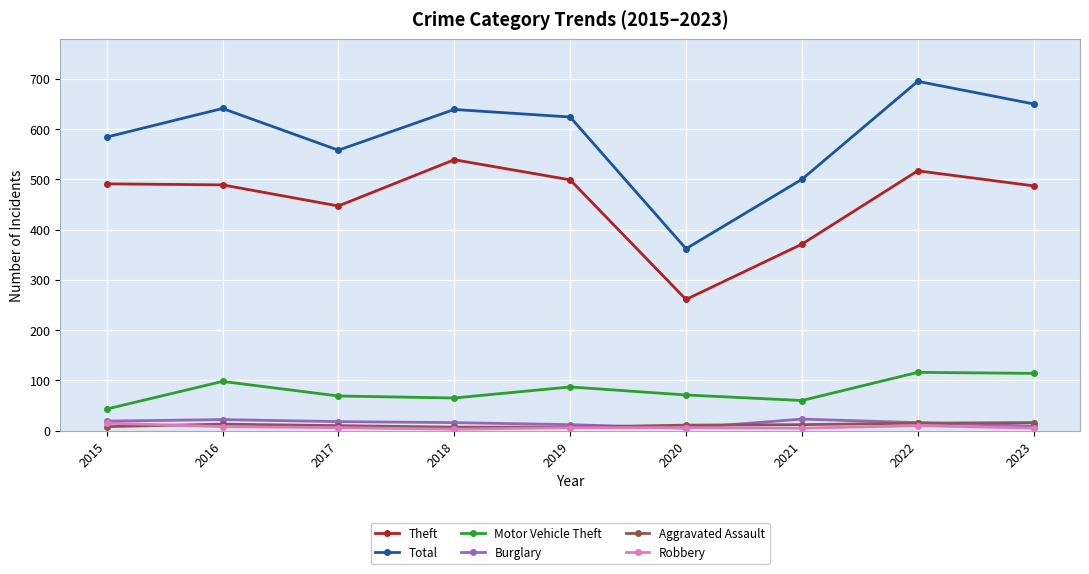

What is the difference between the maximum and second lowest values in the Robbery series?

10